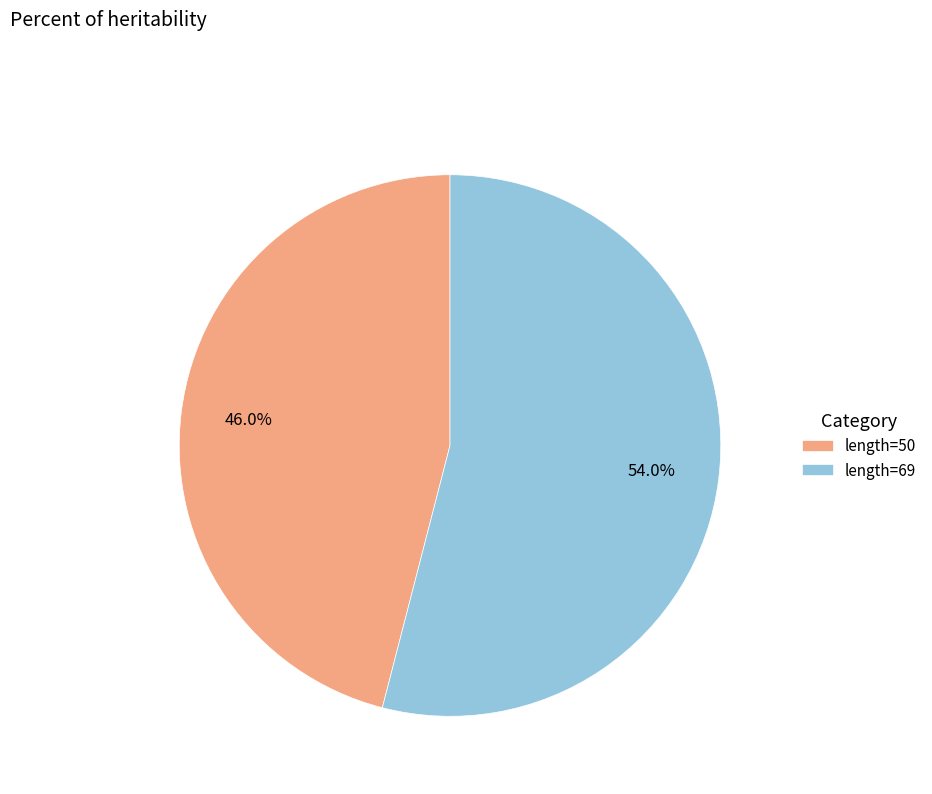

Combined, what portion of the pie is length=69 and length=50?

100.0%